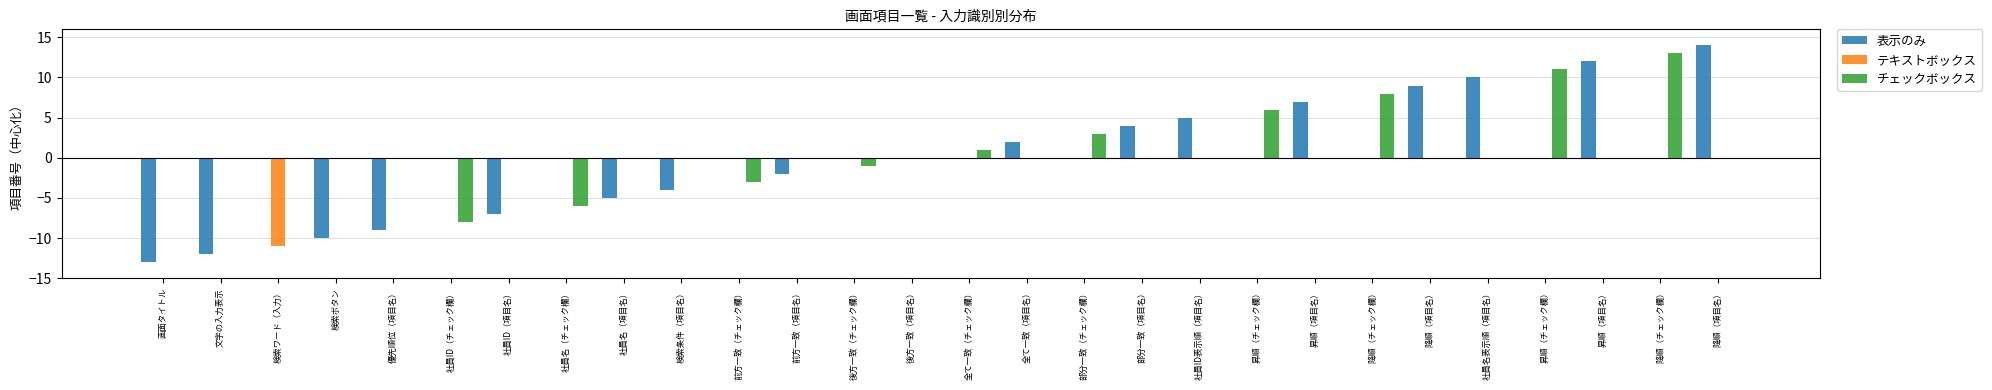

How many groups of bars are there?

28